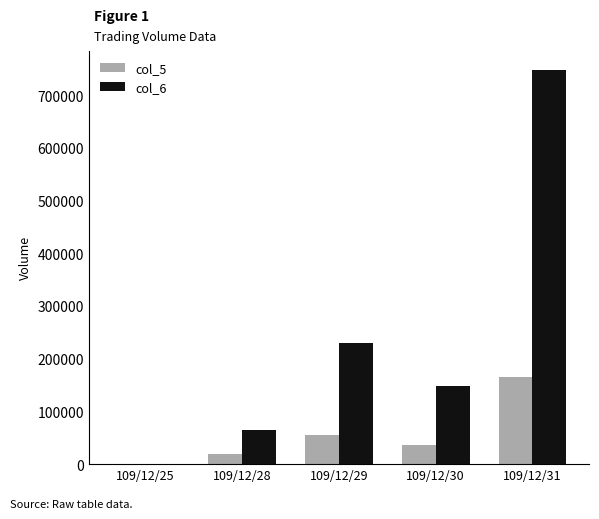

Reading left to right, list all the values displayed in this chart.

col_5: 0	20000	56000	37000	165000
col_6: 0	64800	230590	148480	747930